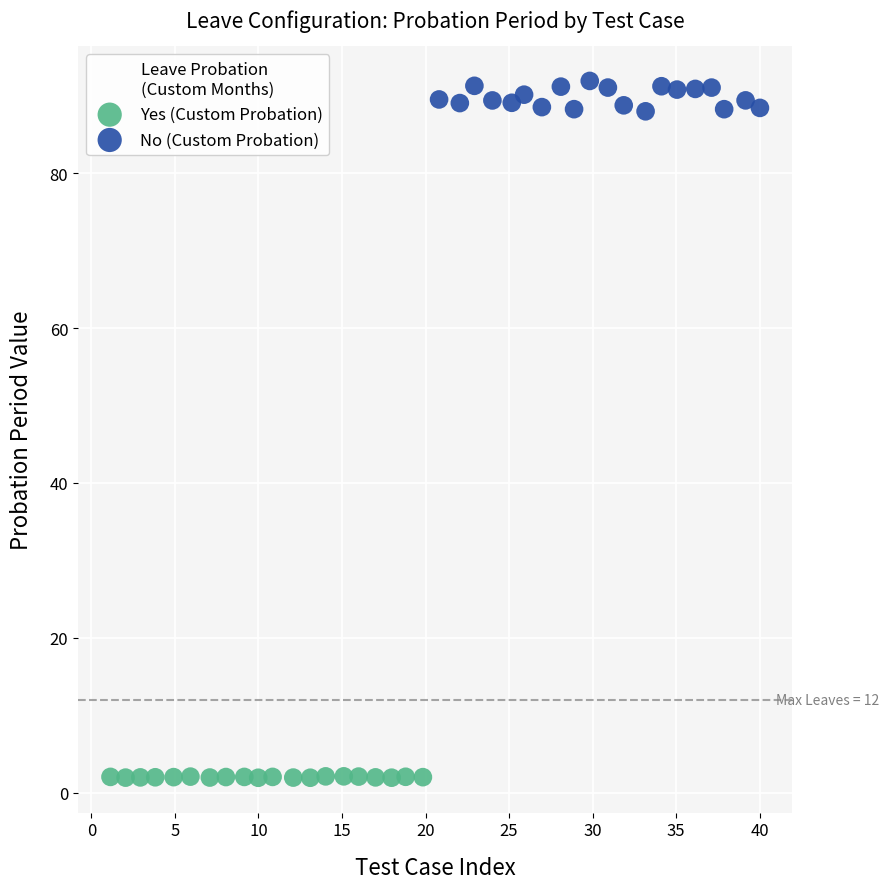

Which series reaches the minimum Y coordinate?

Yes (Custom Probation)